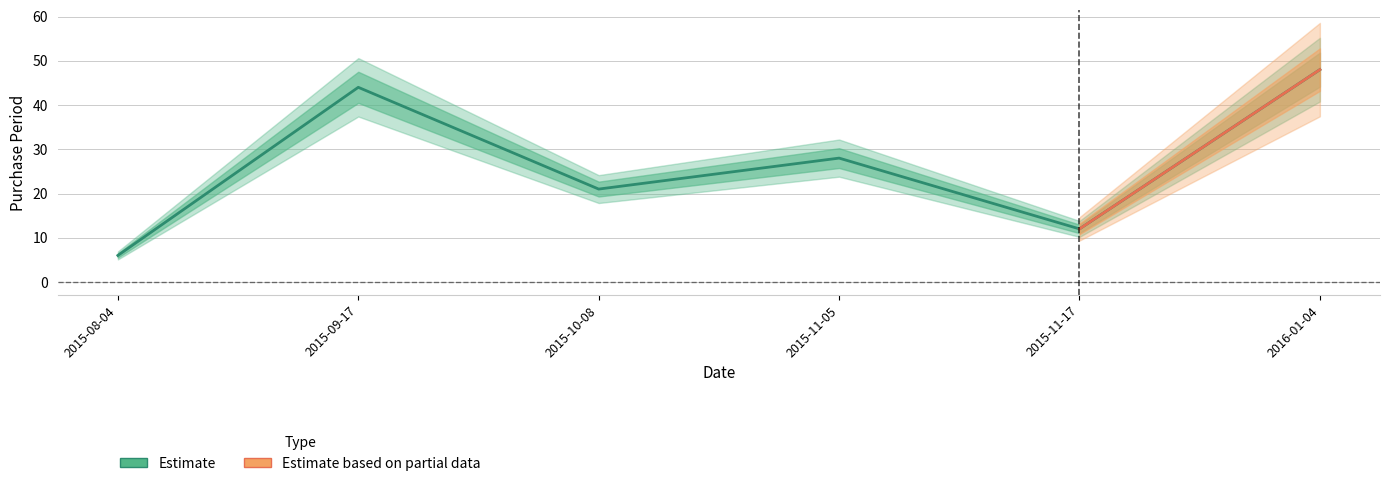

Does the chart display data point markers on the line(s)?

No